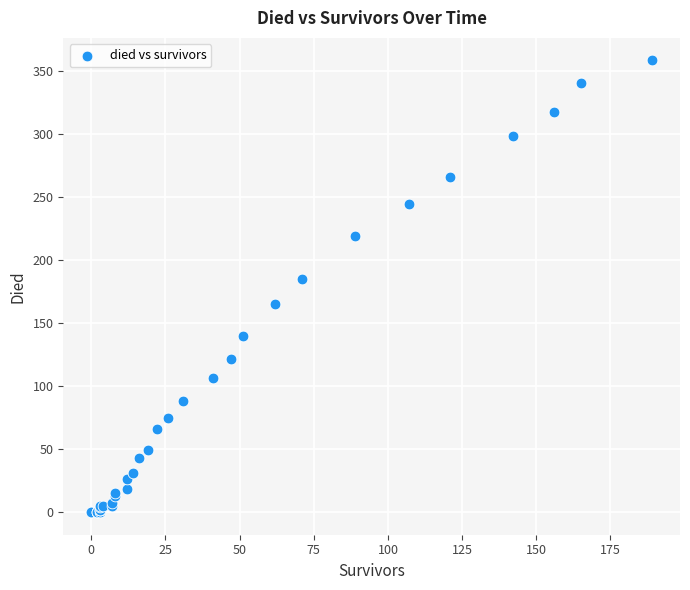

What Y value in the scatter plot is closest to 179?

185